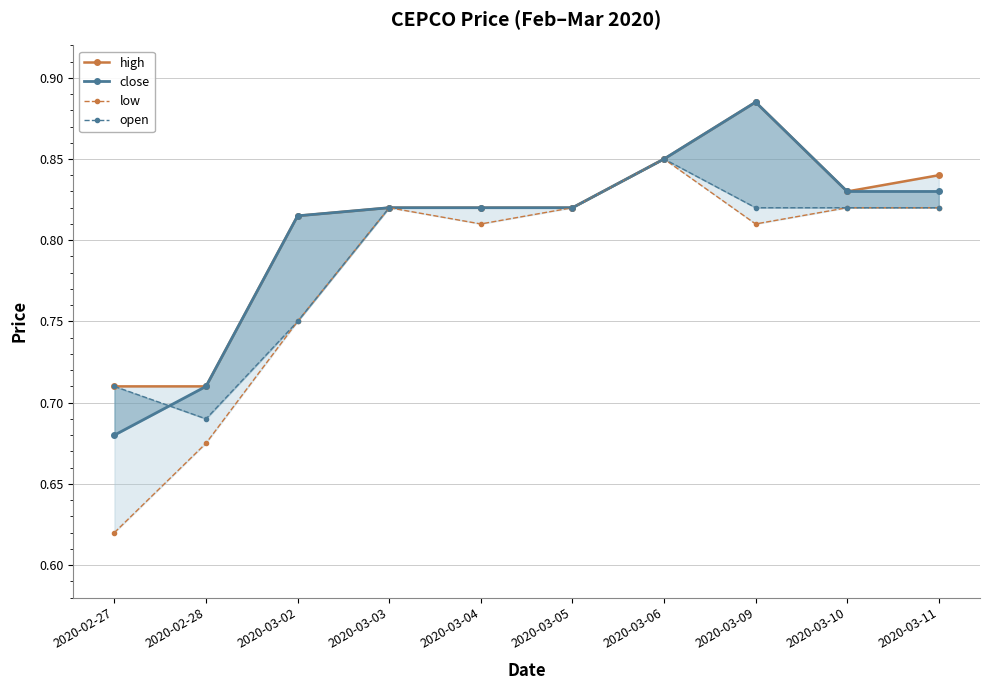

The high series shows 0.8 at 2020-03-02. True or false?

True